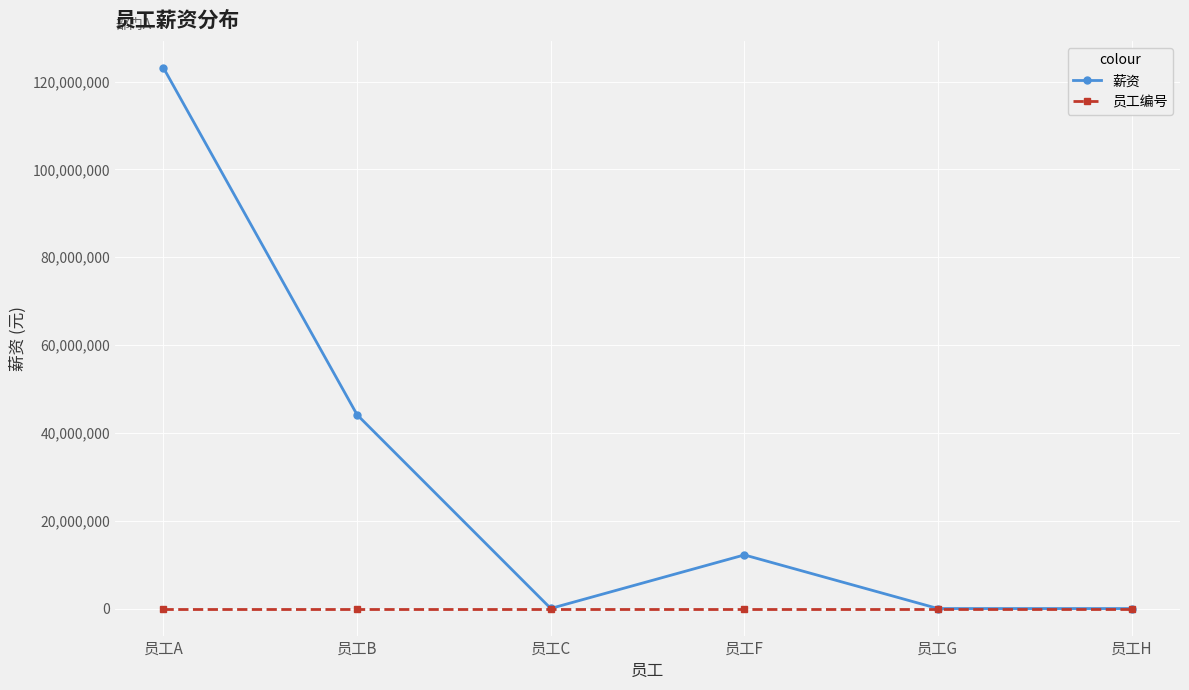

Which series has the largest total across all categories?

薪资